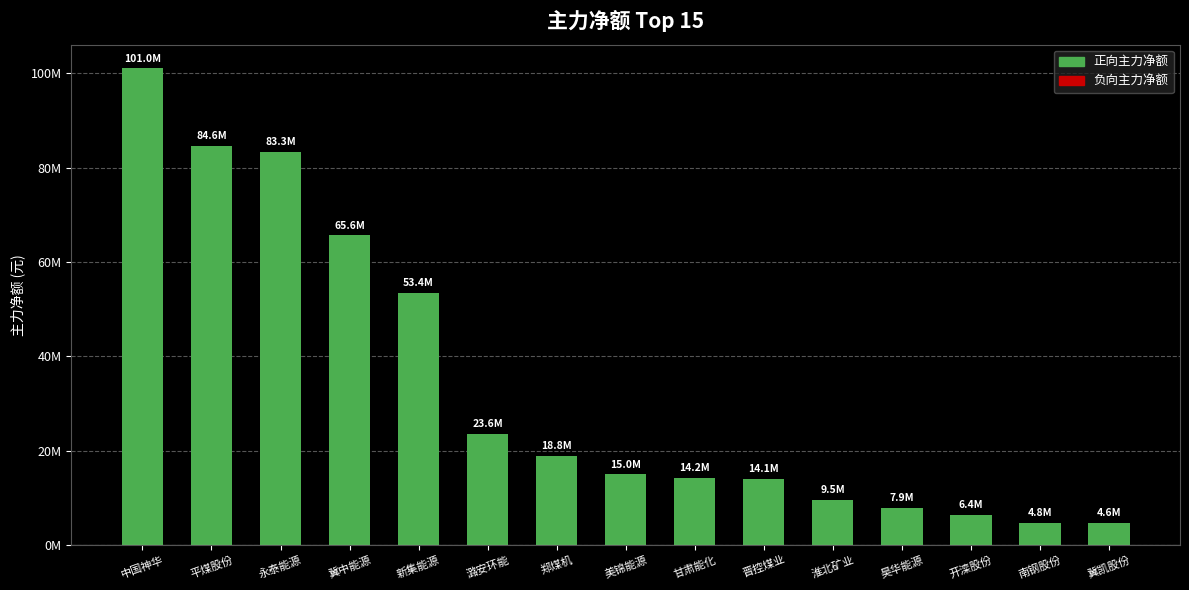

List the labels in order of value, smallest first.

冀凯股份, 南钢股份, 开滦股份, 昊华能源, 淮北矿业, 晋控煤业, 甘肃能化, 美锦能源, 郑煤机, 潞安环能, 新集能源, 冀中能源, 永泰能源, 平煤股份, 中国神华